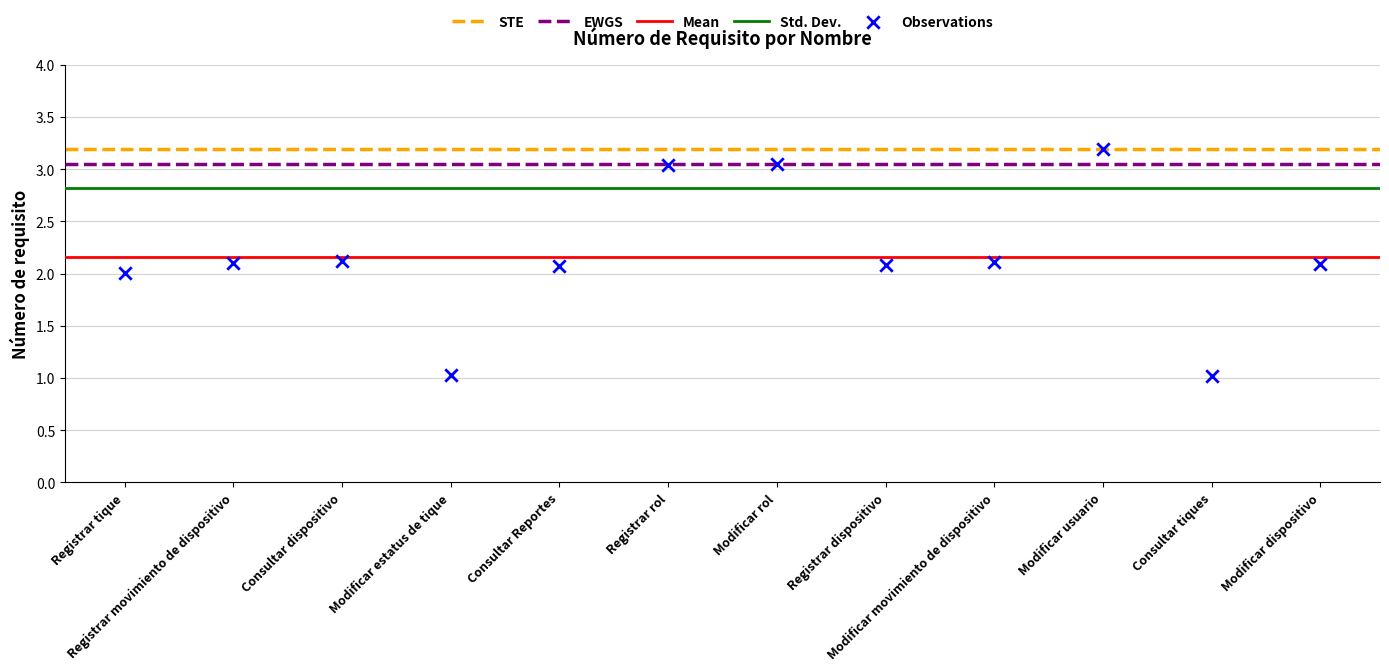

What is the range of Y values (max minus min)?

2.2